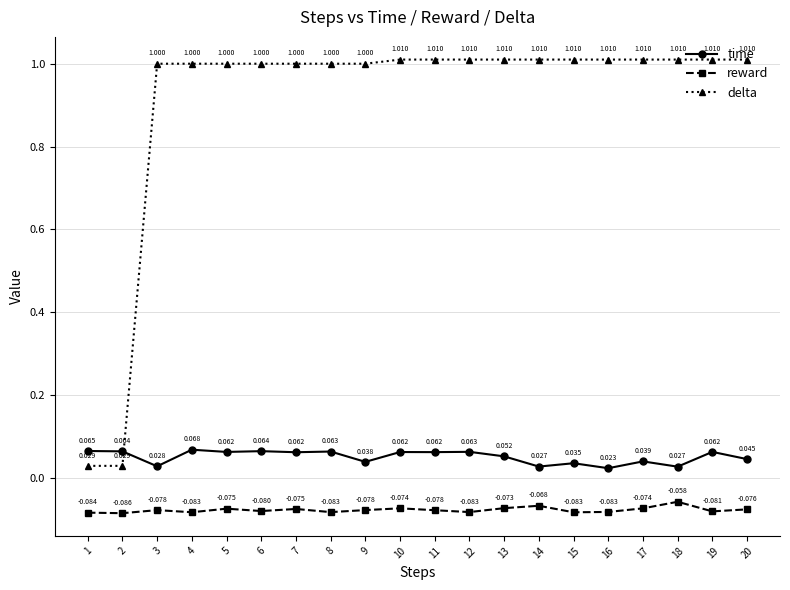

How many times do delta and time cross each other?

1